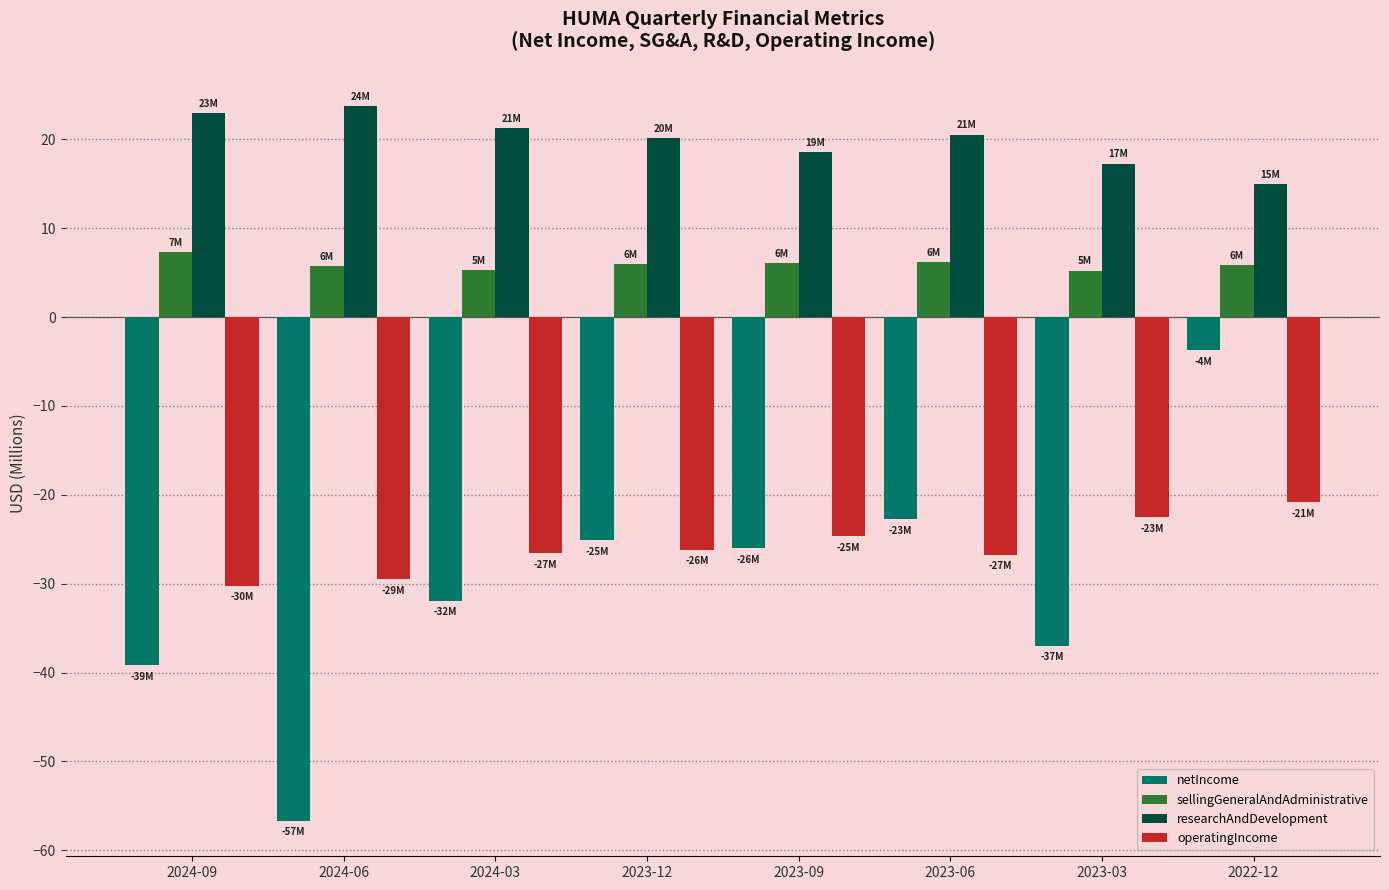

Rank the series by their maximum value, from lowest to highest.

operatingIncome, netIncome, sellingGeneralAndAdministrative, researchAndDevelopment